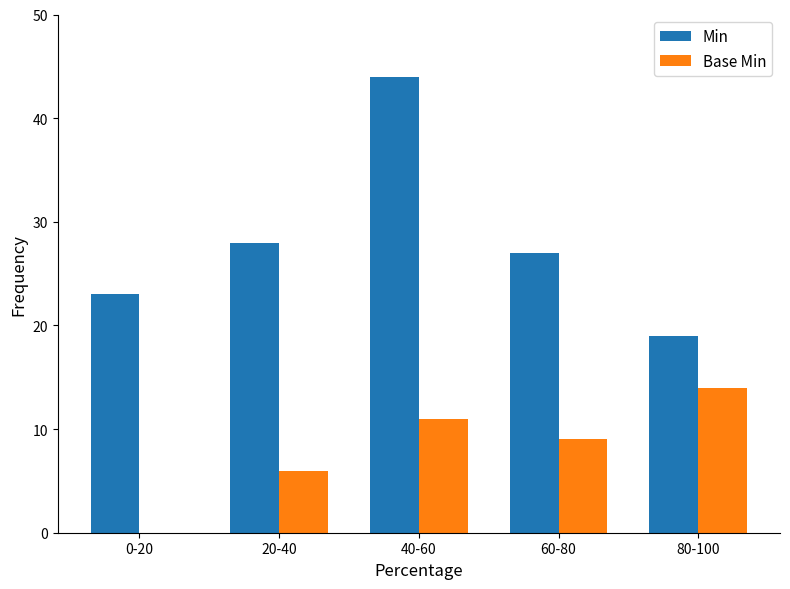

What is the maximum value shown in the chart?

44